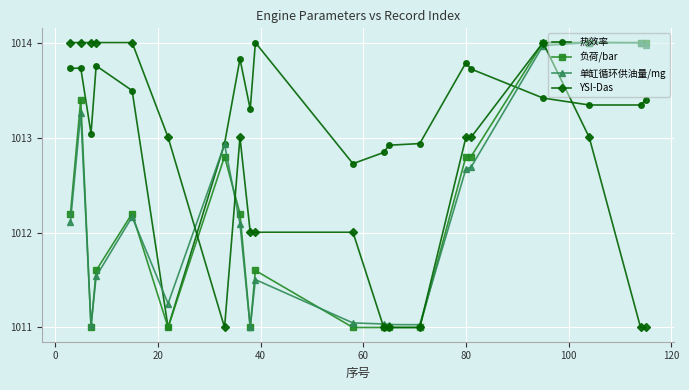

What is the greatest value displayed?

1014.0